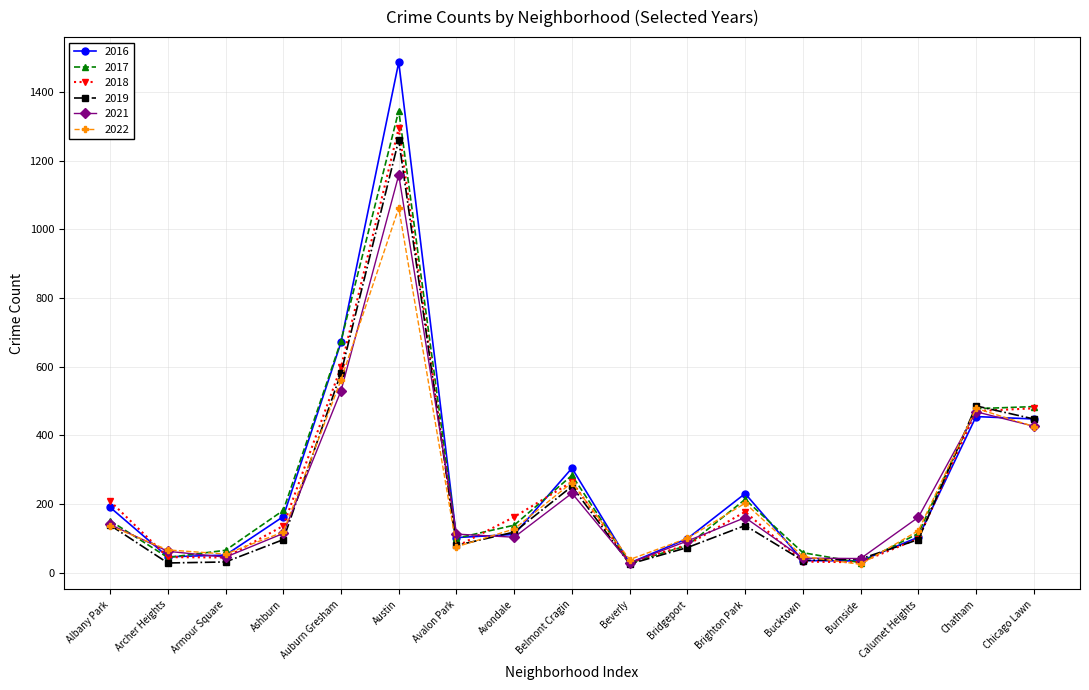

What is the maximum value for 2021?

1158